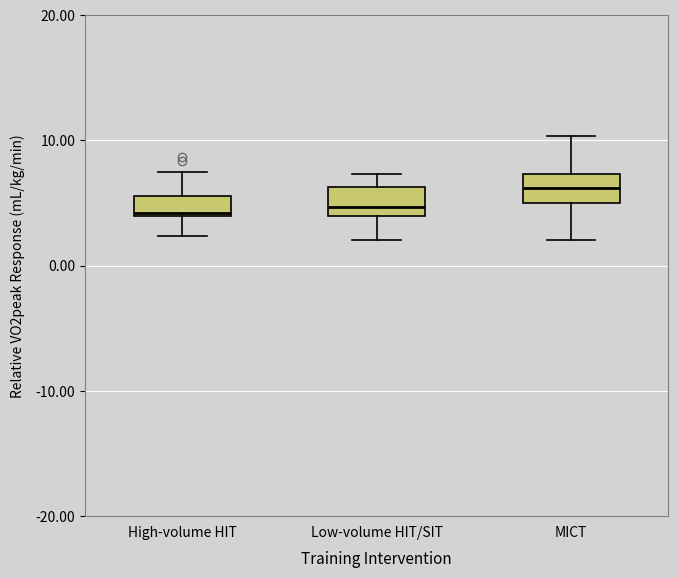

Reading left to right, transcribe this box plot: for each box, give where its median line is, the range the box spans, and where its two whiskers end, as read against the y-axis. The values are not printed on the chart, so give them approximately, as read against the axis.

High-volume HIT: median 4, box 4 to 6, whiskers 2 to 7
Low-volume HIT/SIT: median 5, box 4 to 6, whiskers 2 to 7
MICT: median 6, box 5 to 7, whiskers 2 to 10